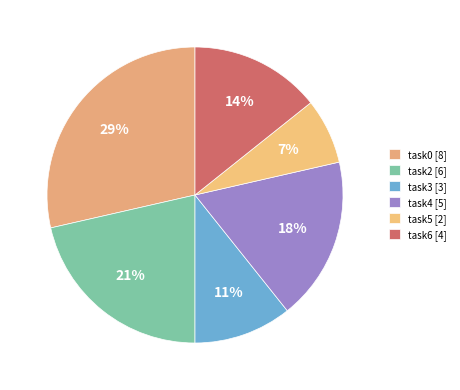

The task2 slice represents 21% of the pie. True or false?

True